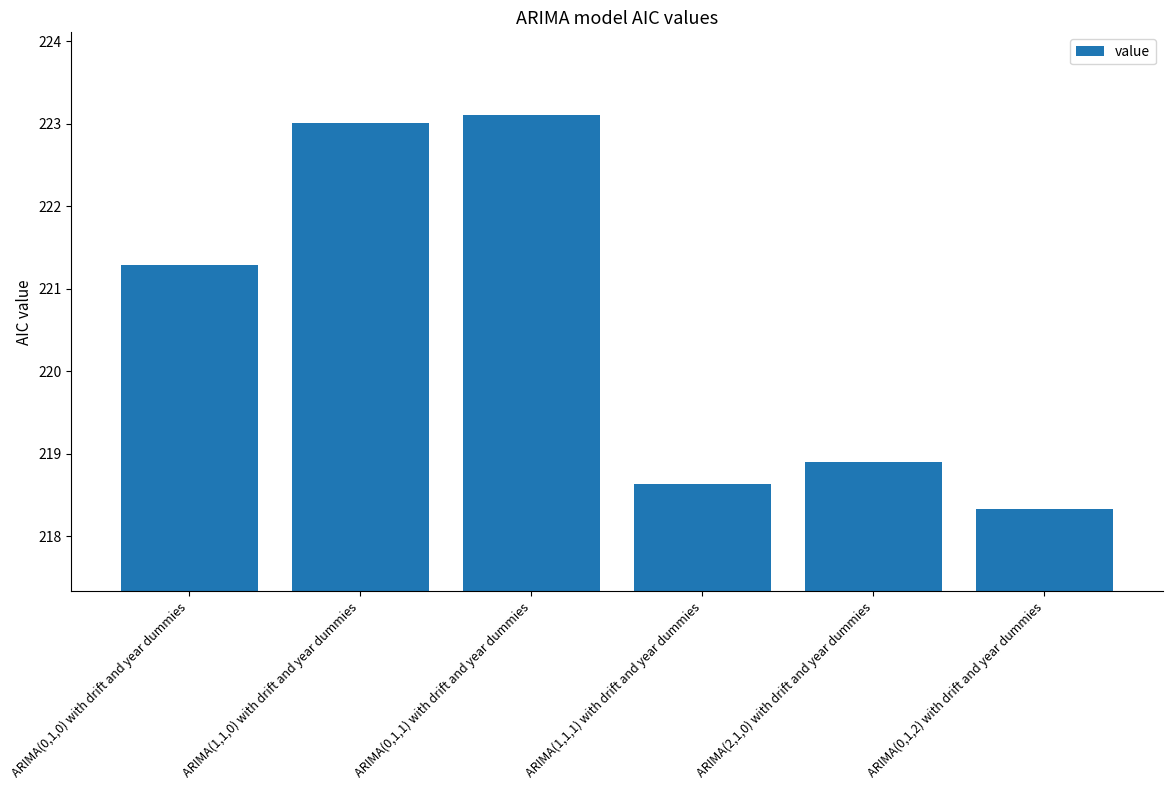

What is the sum of the values at ARIMA(0,1,0) with drift and year dummies and ARIMA(2,1,0) with drift and year dummies?

440.2